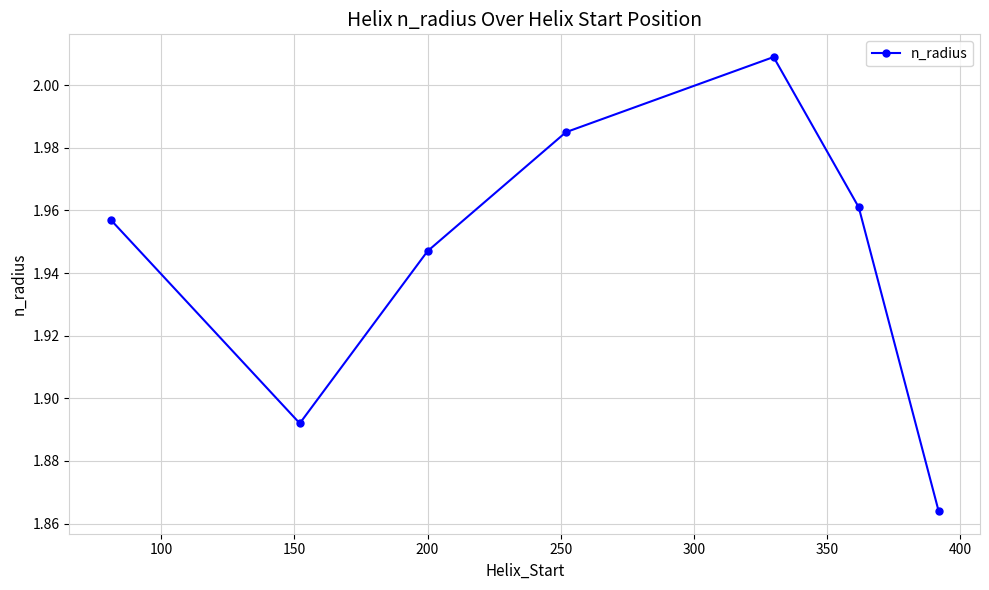

True or false: there are more than 1 points higher than both neighbors.

False